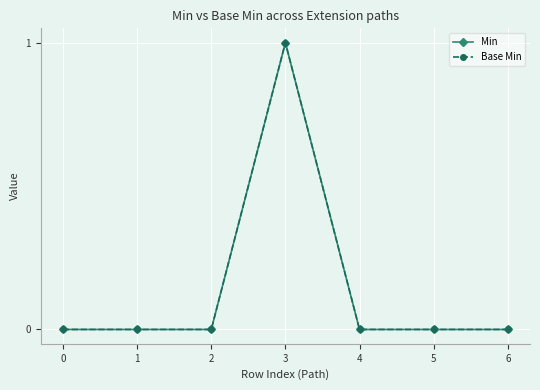

True or false: Min has a value of 0 at 1.

True